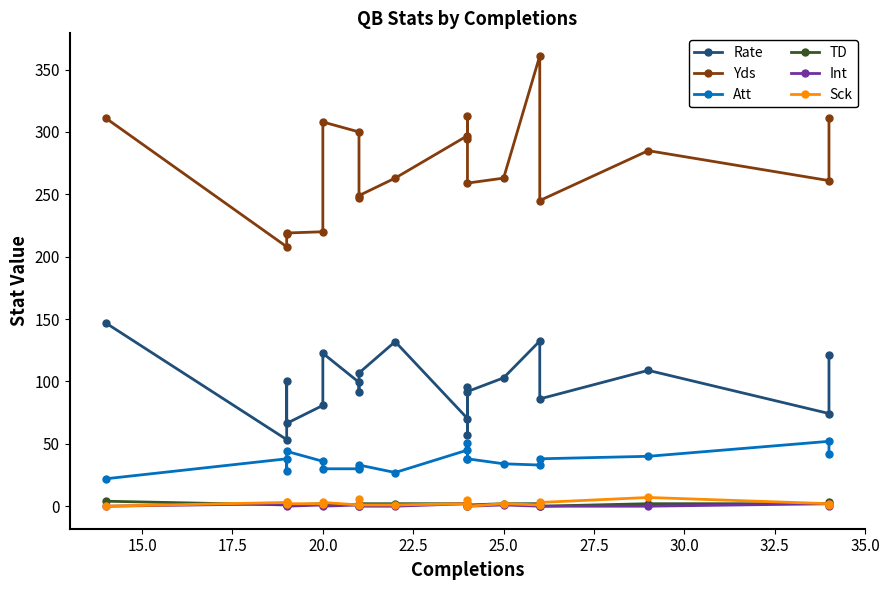

Reading left to right, extract all data points from this chart.

Rate: 146.8	53.4	100.0	66.4	80.8	122.6	99.3	91.7	106.8	131.9	70.3	95.6	57.1	91.9	102.9	132.4	86.0	108.9	74.3	121.3
Yds: 311.0	208.0	218.0	219.0	220.0	308.0	300.0	247.0	249.0	263.0	297.0	313.0	294.0	259.0	263.0	361.0	245.0	285.0	261.0	311.0
Att: 22.0	38.0	28.0	44.0	36.0	30.0	30.0	31.0	33.0	27.0	45.0	38.0	51.0	38.0	34.0	33.0	38.0	40.0	52.0	42.0
TD: 4.0	1.0	2.0	1.0	2.0	2.0	1.0	0.0	2.0	2.0	2.0	2.0	0.0	1.0	2.0	2.0	0.0	2.0	2.0	3.0
Int: 0.0	2.0	1.0	0.0	1.0	0.0	1.0	0.0	0.0	0.0	2.0	1.0	1.0	0.0	1.0	0.0	0.0	0.0	2.0	0.0
Sck: 0.0	3.0	3.0	2.0	2.0	3.0	1.0	6.0	1.0	1.0	2.0	2.0	5.0	0.0	2.0	1.0	3.0	7.0	2.0	1.0